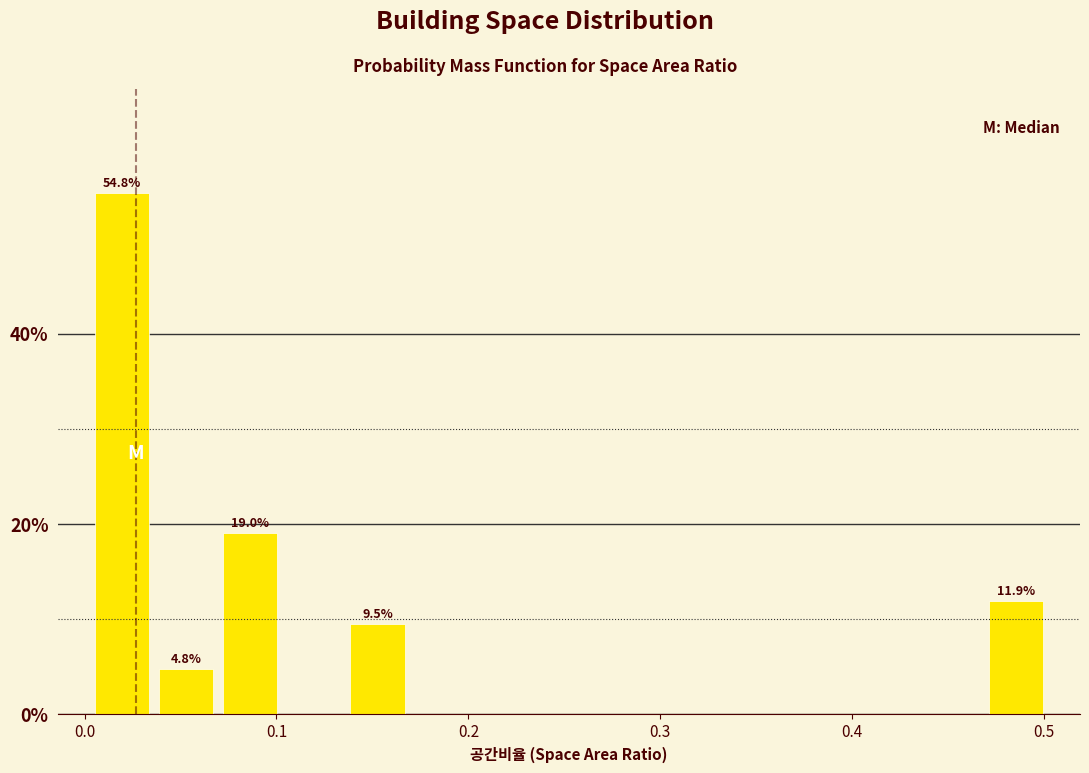

Around what value on the x-axis is the tallest bar? Give the approximate position of its centre, as read against the axis.

0.02